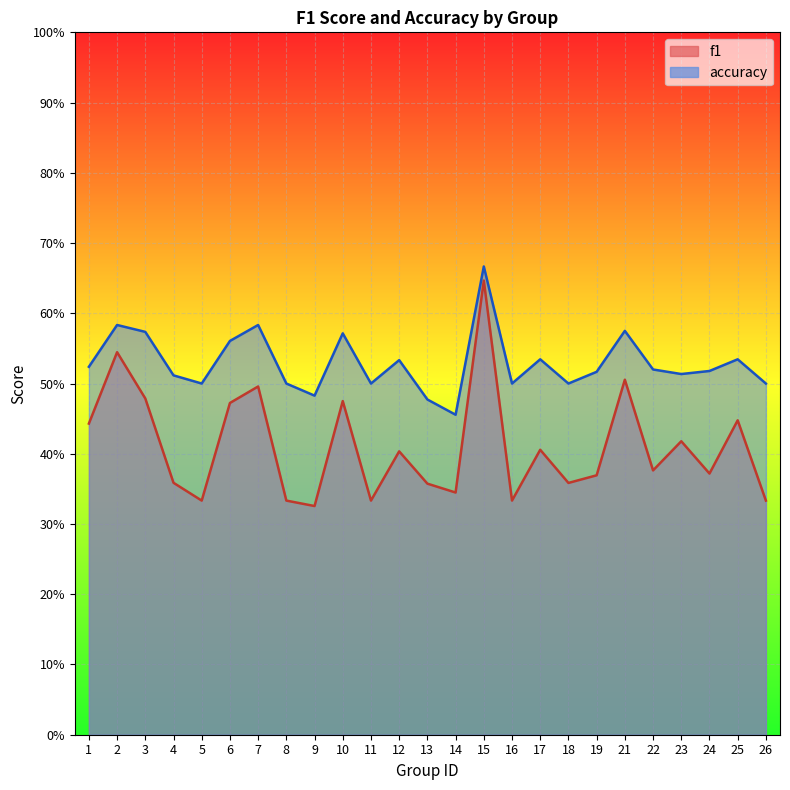

True or false: f1 has more than 0 points higher than both neighbors.

True